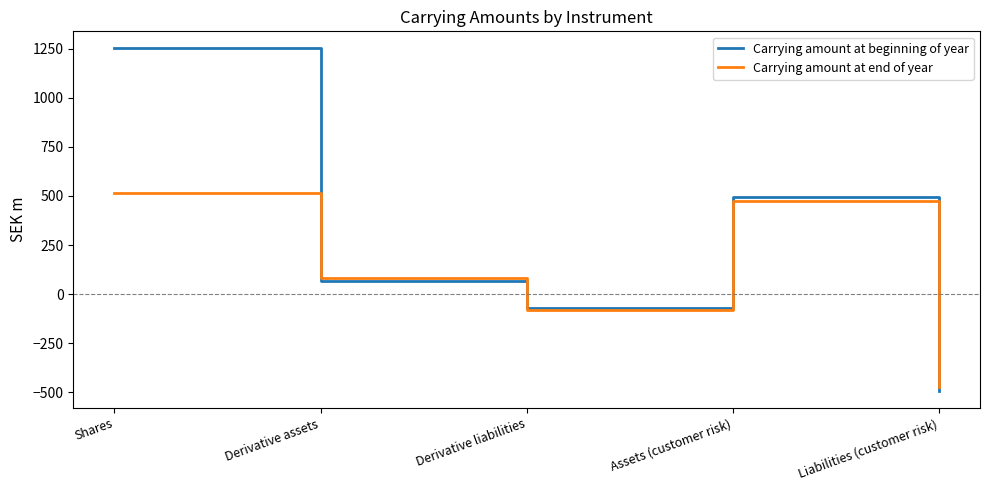

Where does the Carrying amount at beginning of year series first go above 69?

Shares